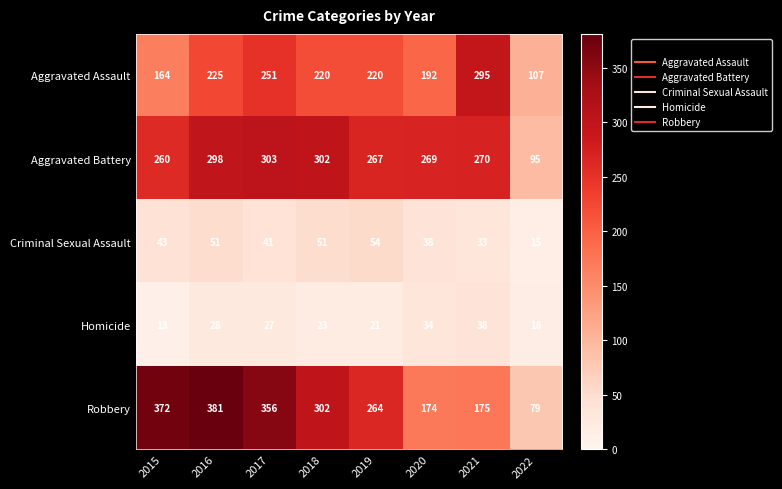

What is the difference between the maximum and minimum values in the Criminal Sexual Assault series?

39